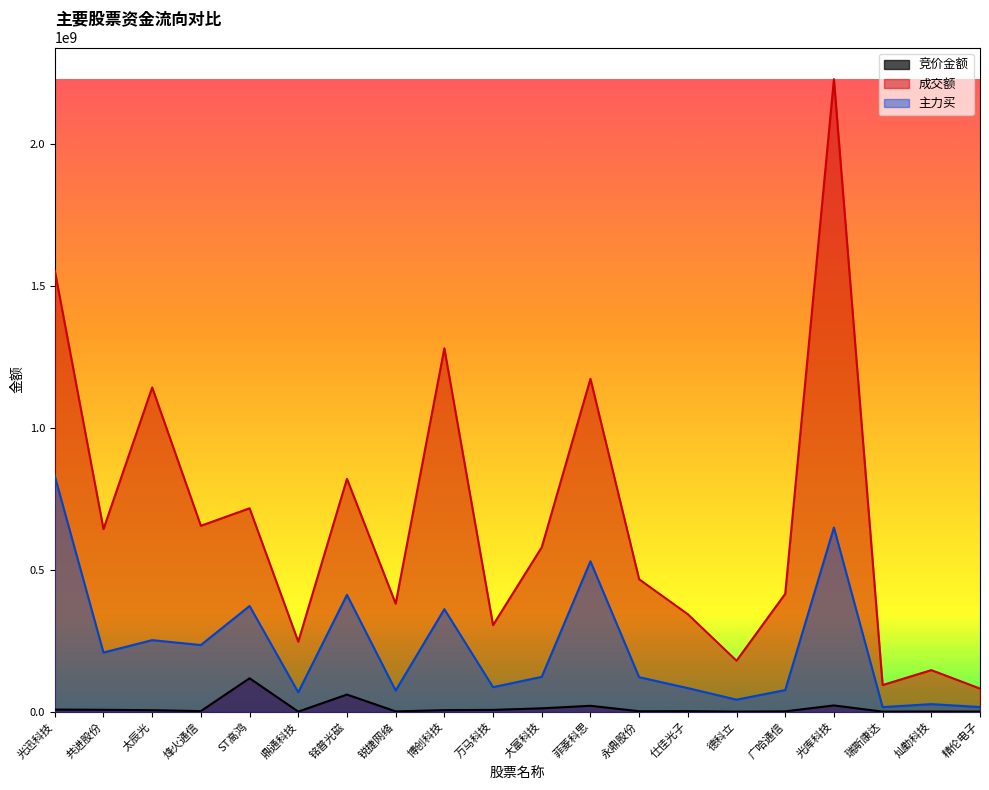

What is the maximum value shown in the chart?

2230424403